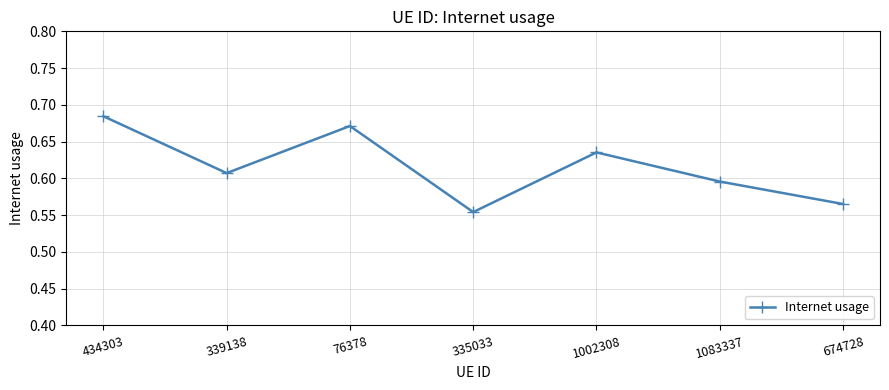

How many points are higher than both their immediate neighbors (excluding endpoints)?

2